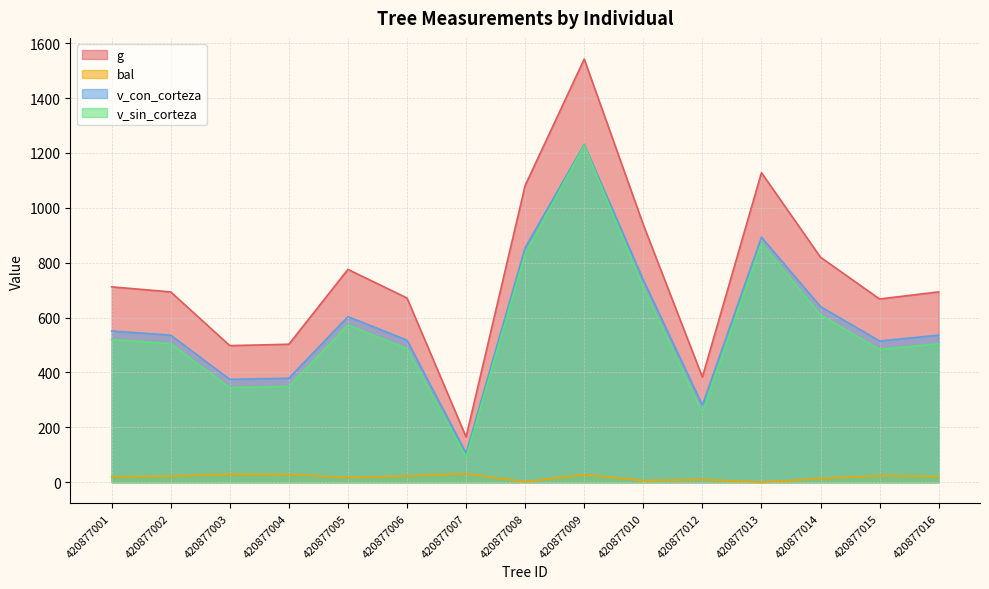

At which label is bal closest to 15?

420877014